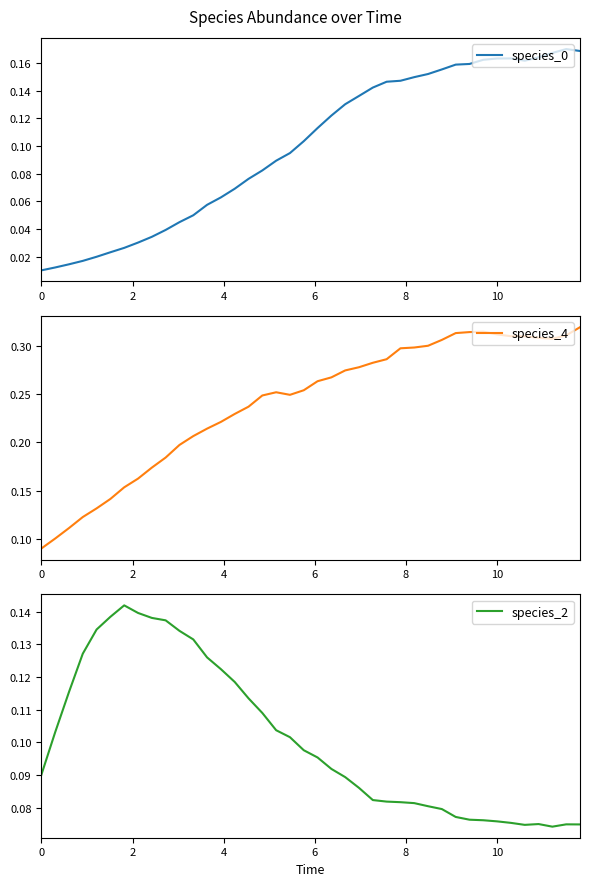

Rank the series by their maximum value, from lowest to highest.

species_2, species_0, species_4